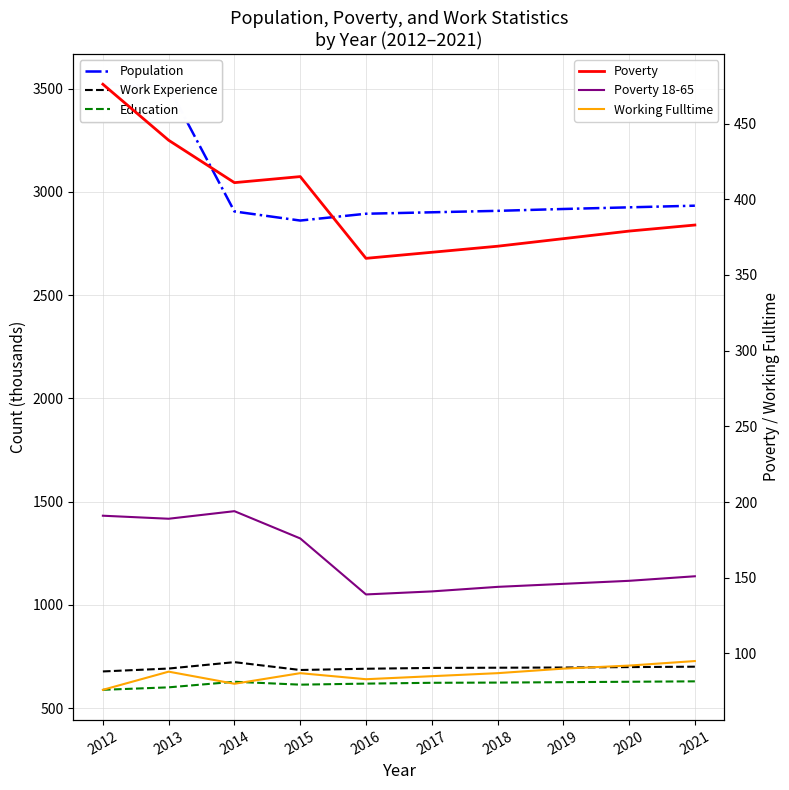

Reading right to left, extract all data points from this chart.

Population: 2933	2925	2917	2908	2901	2894	2861	2905	3507	3521
Work Experience: 701	699	697	696	695	691	685	723	692	678
Education: 630	628	626	624	623	619	614	628	601	589
Poverty: 383	379	374	369	365	361	415	411	439	476
Poverty 18-65: 151	148	146	144	141	139	176	194	189	191
Working Fulltime: 95	92	90	87	85	83	87	80	88	76